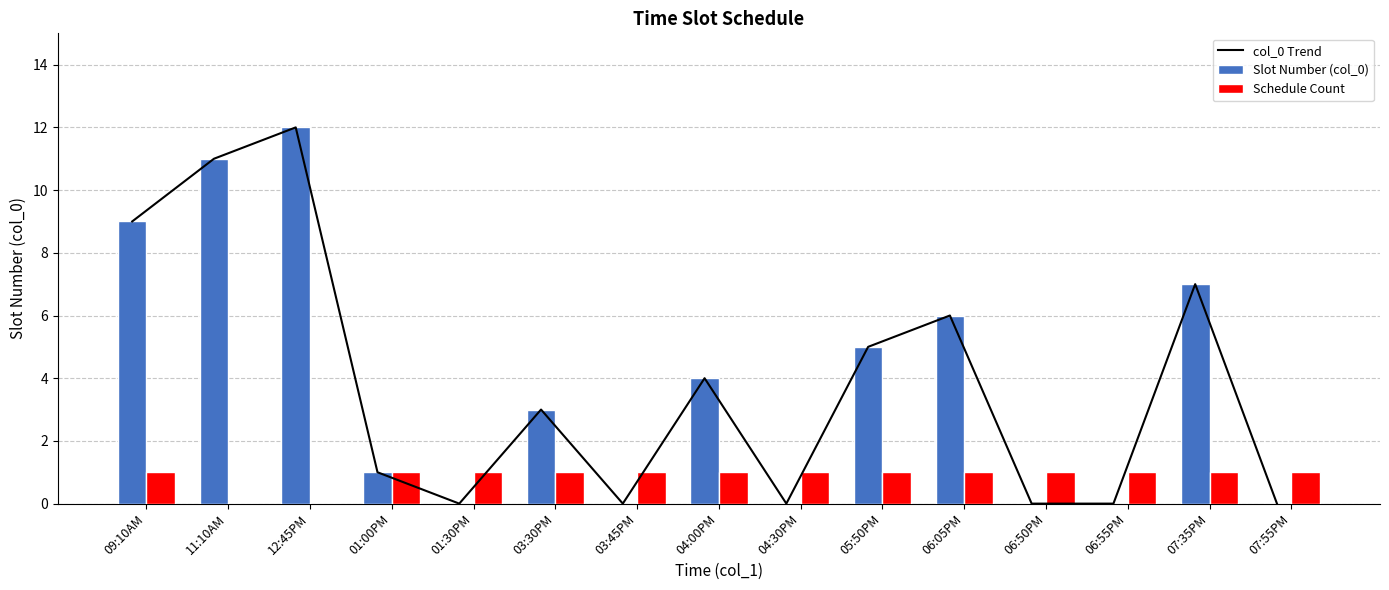

Where is Slot Number (col_0) nearest to the value 6?

06:05PM